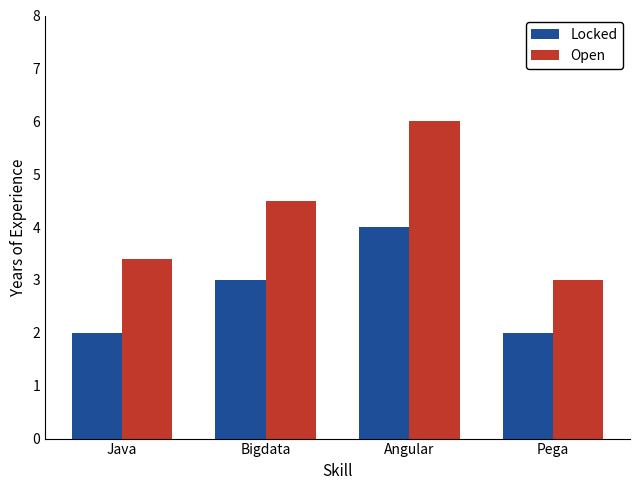

How many data points in Locked are less than 3?

2